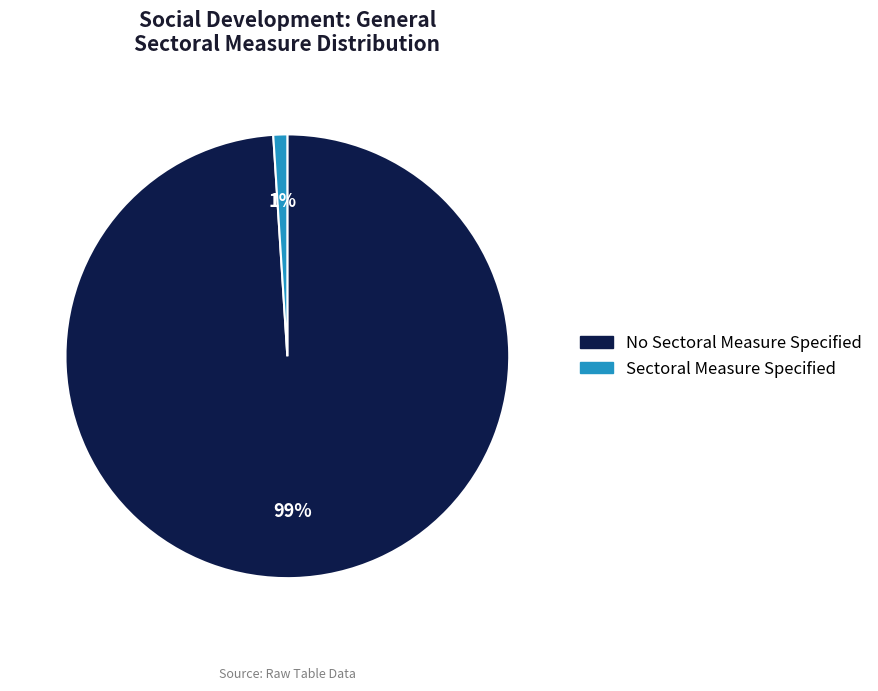

How many slices are in this pie chart?

2